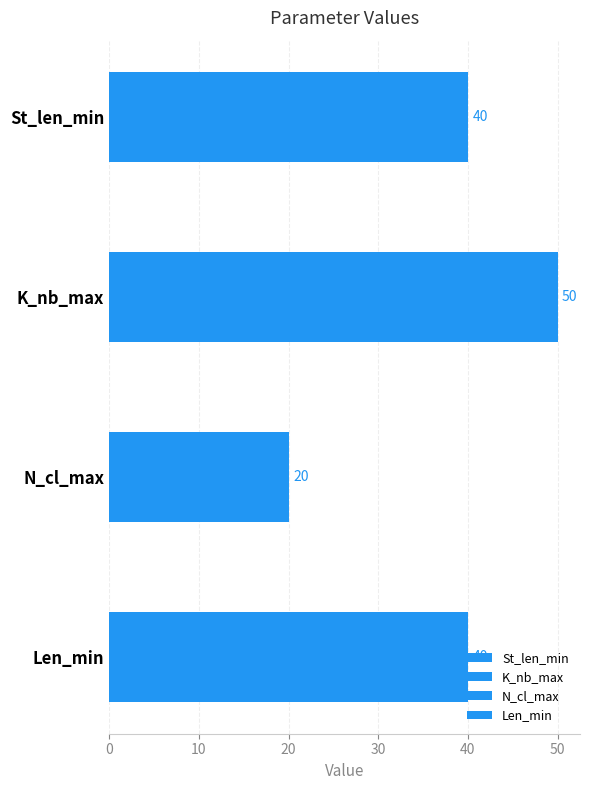

Are the bars grouped side by side (vs. stacked)?

Yes